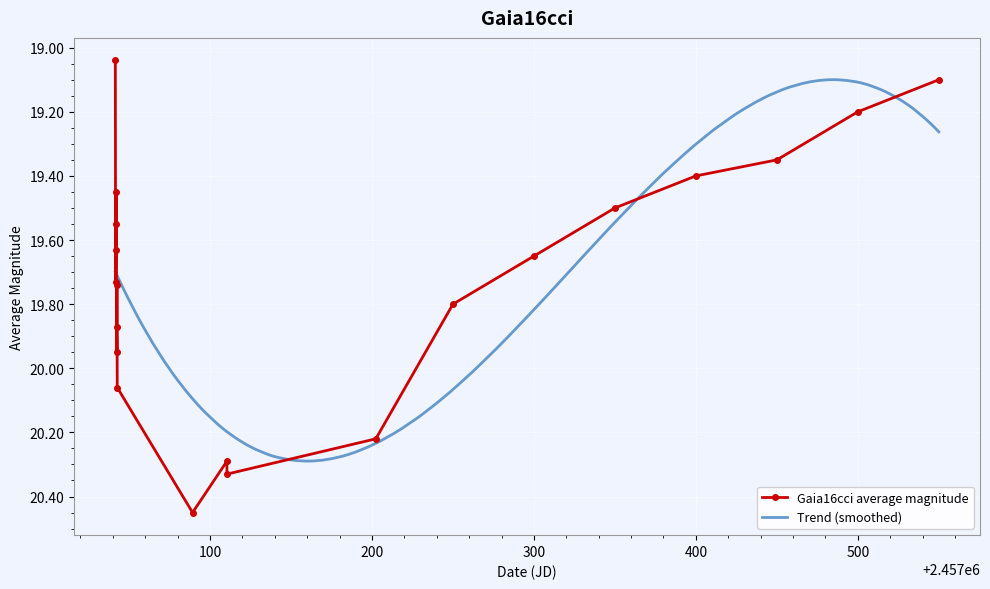

True or false: Gaia16cci average magnitude has more than 1 points higher than both neighbors.

True